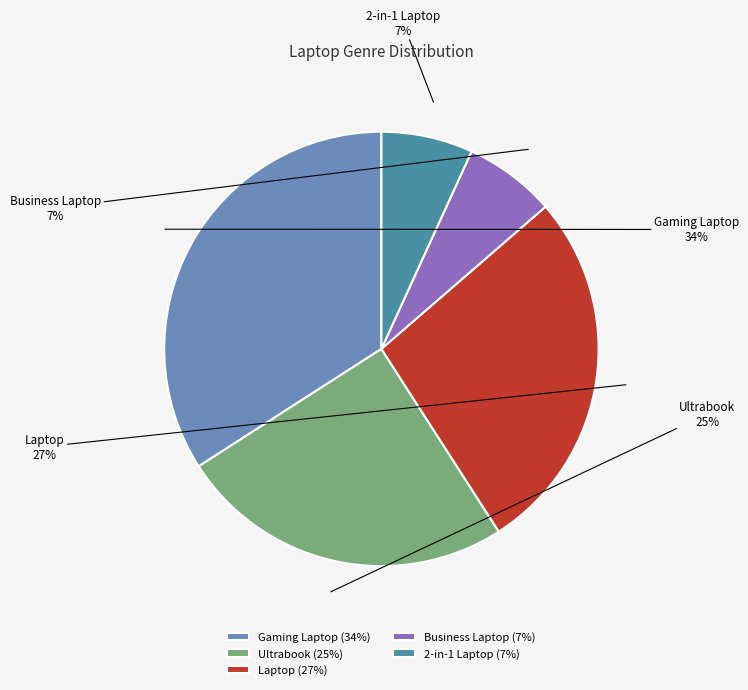

Count the number of slices in the pie.

5